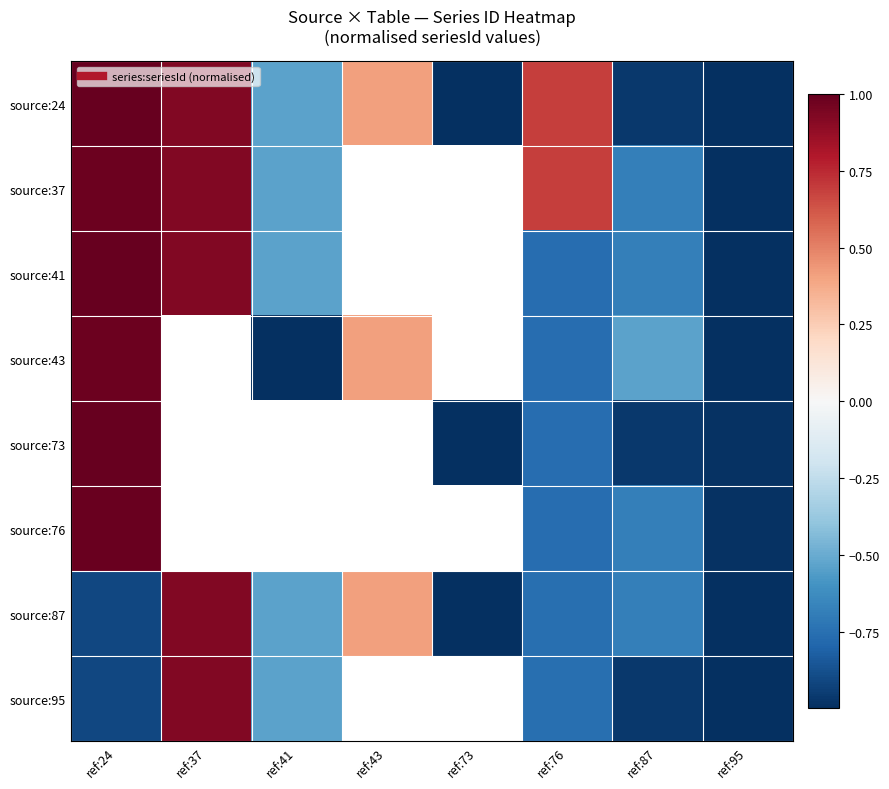

What is the difference between the second highest and second lowest values in the source:24 series?

1.9